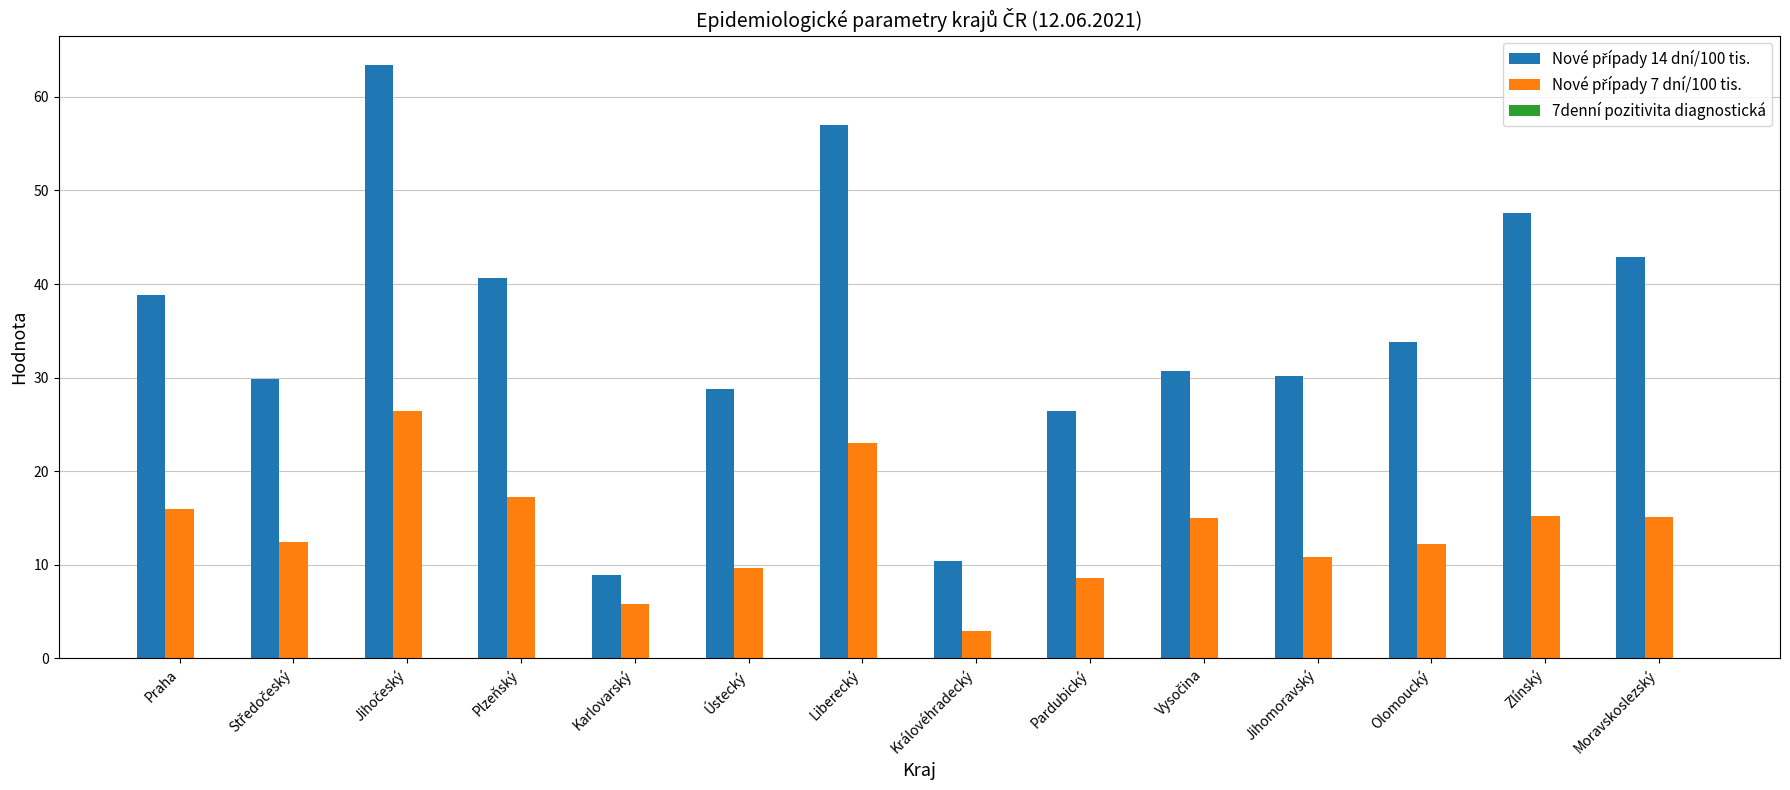

What is the maximum value shown in the chart?

63.4